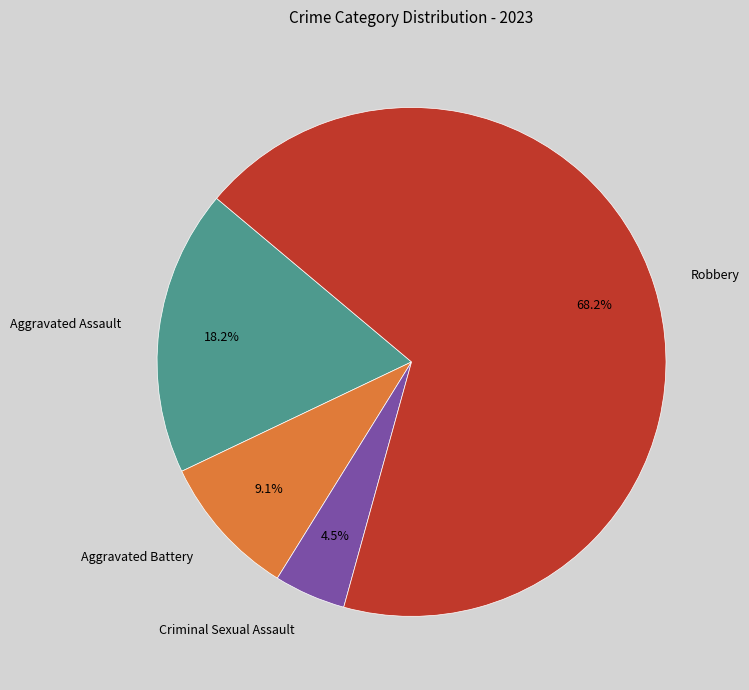

What percentage is the Aggravated Battery slice, to the nearest percent?

9%